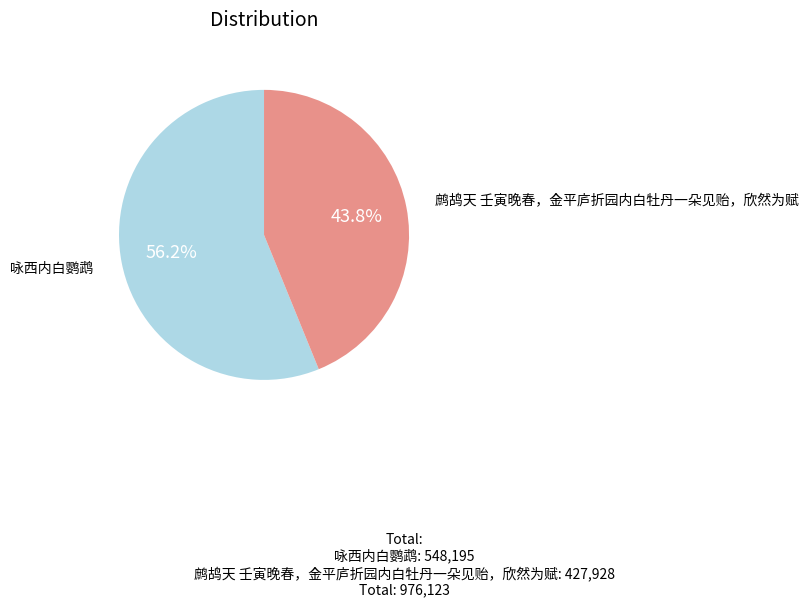

How many slices are in this pie chart?

2